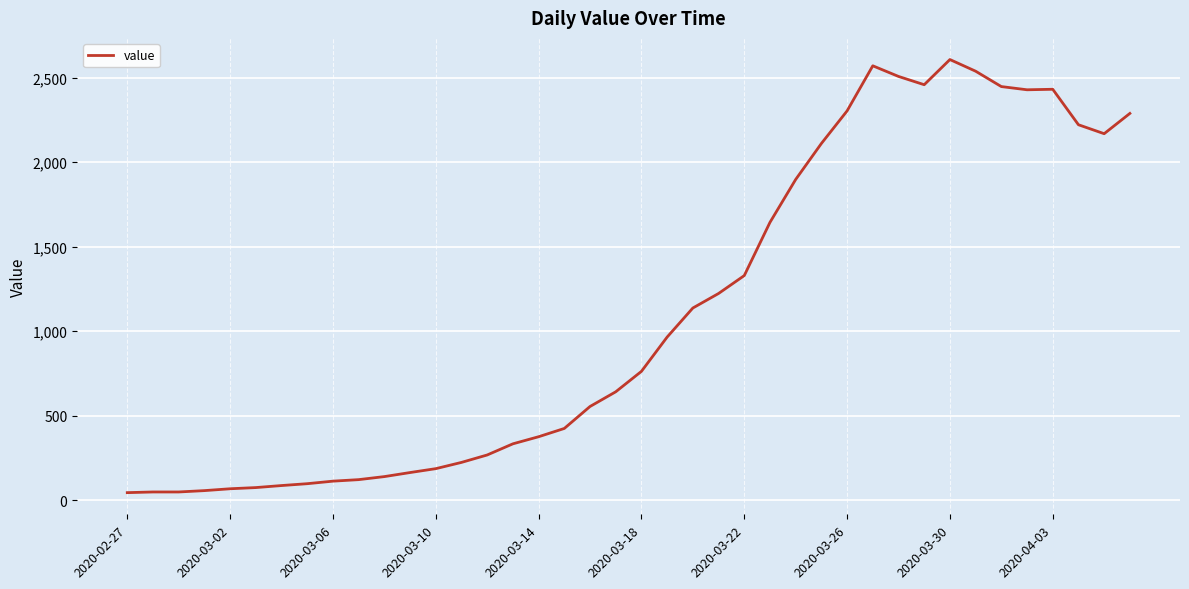

What is the difference between the maximum and minimum values?

2564